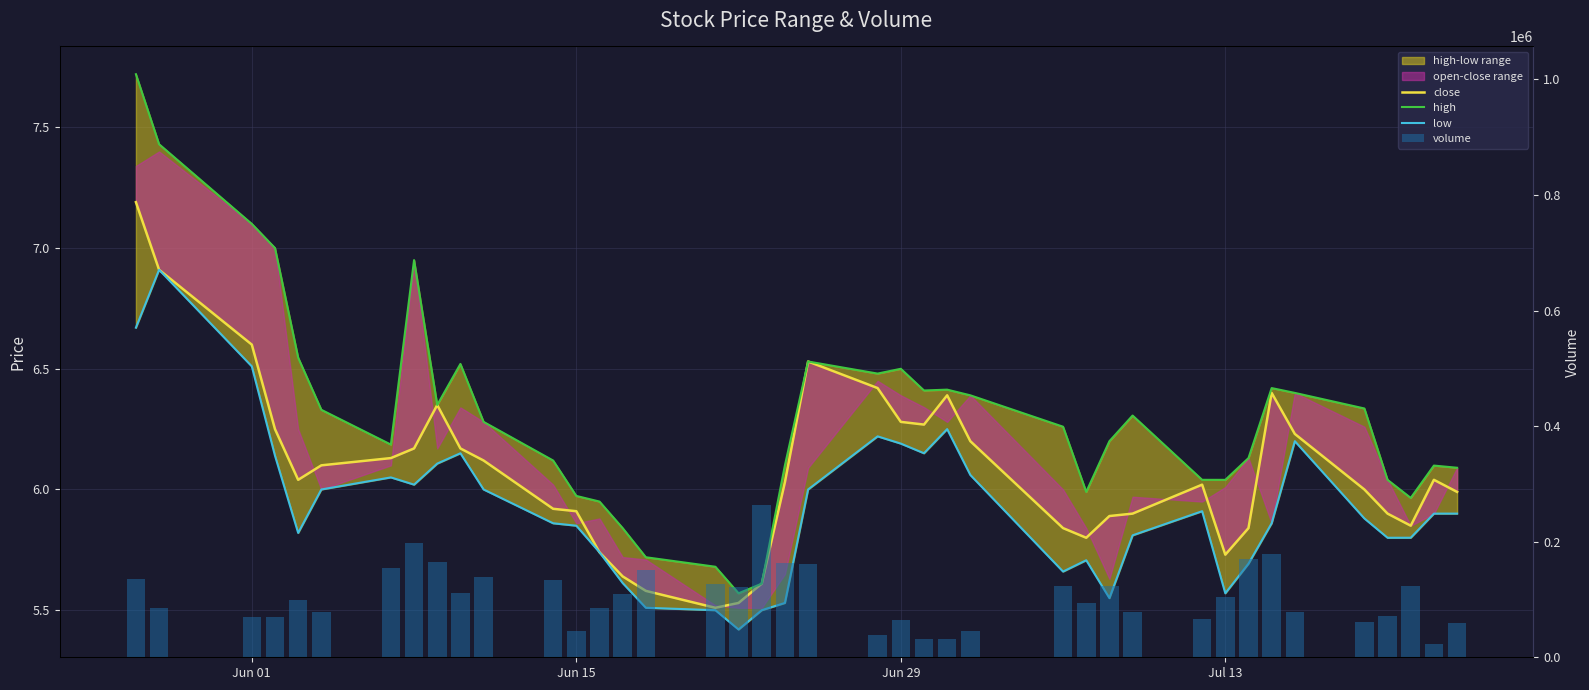

The high series shows 4.5 at 33. True or false?

False